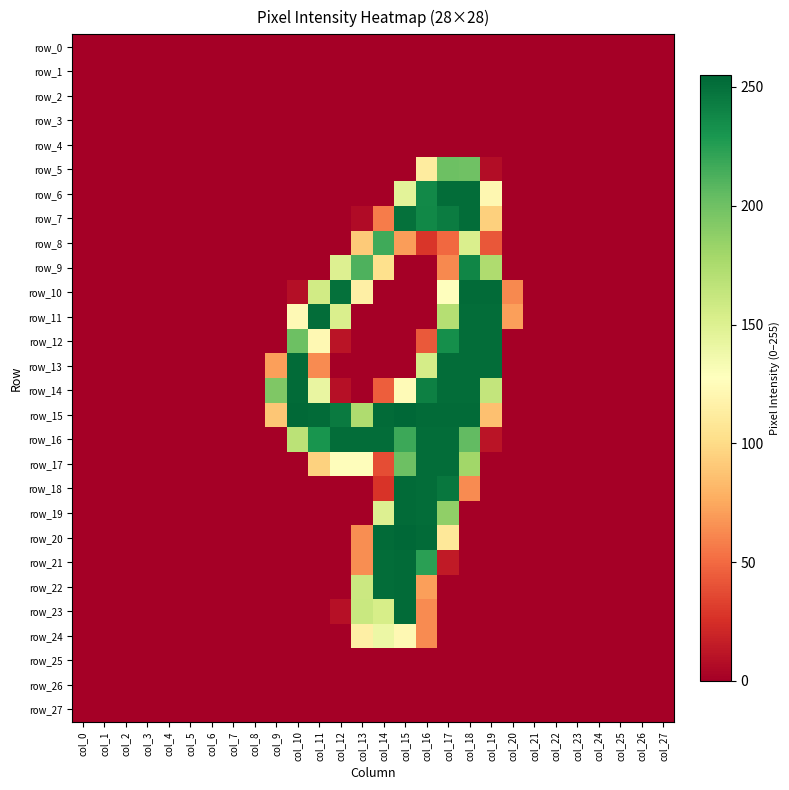

Between col_11 and col_23, which is larger?

col_11